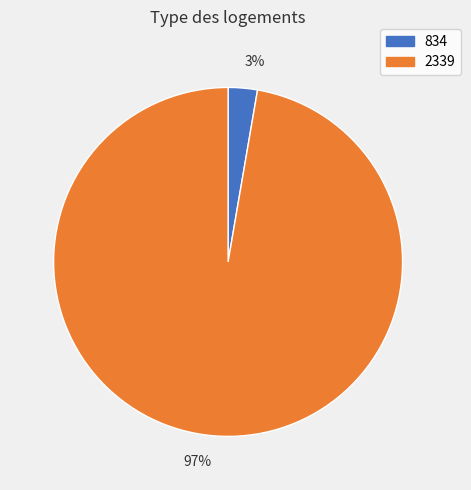

How many segments does this pie chart have?

2